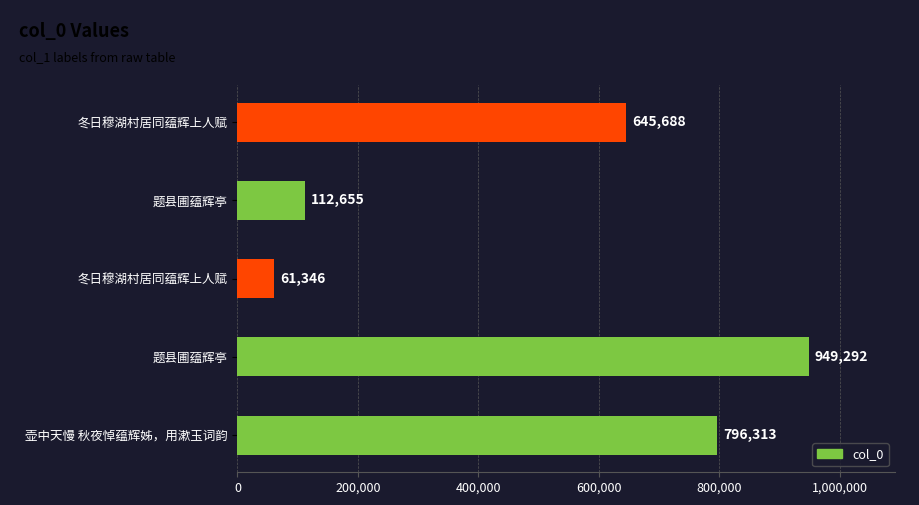

Does the chart contain any negative values?

No